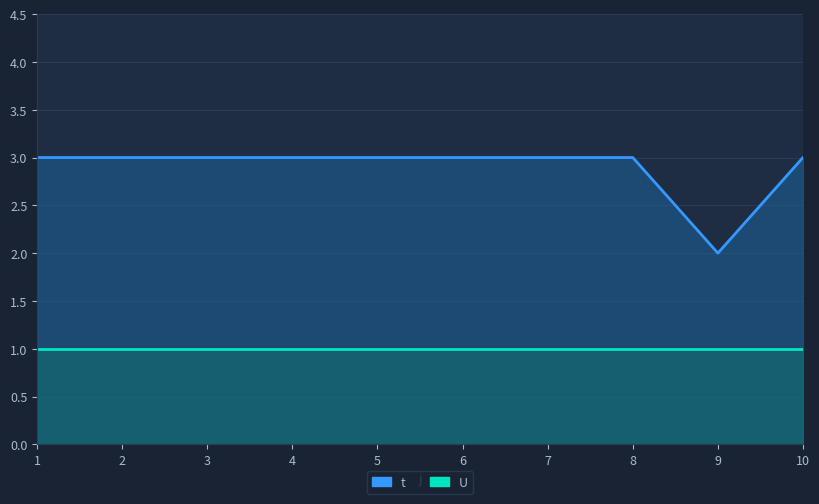

At which category does the chart reach its minimum across all series?

9